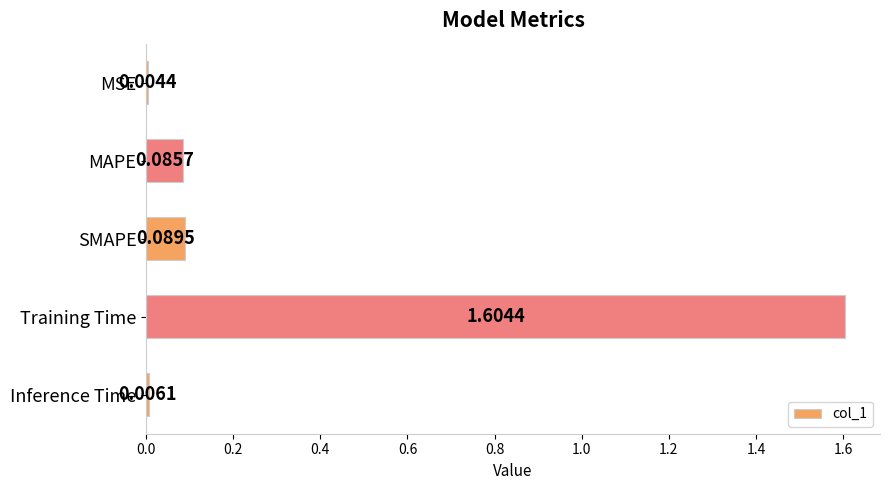

Between MAPE and SMAPE, which is larger?

SMAPE